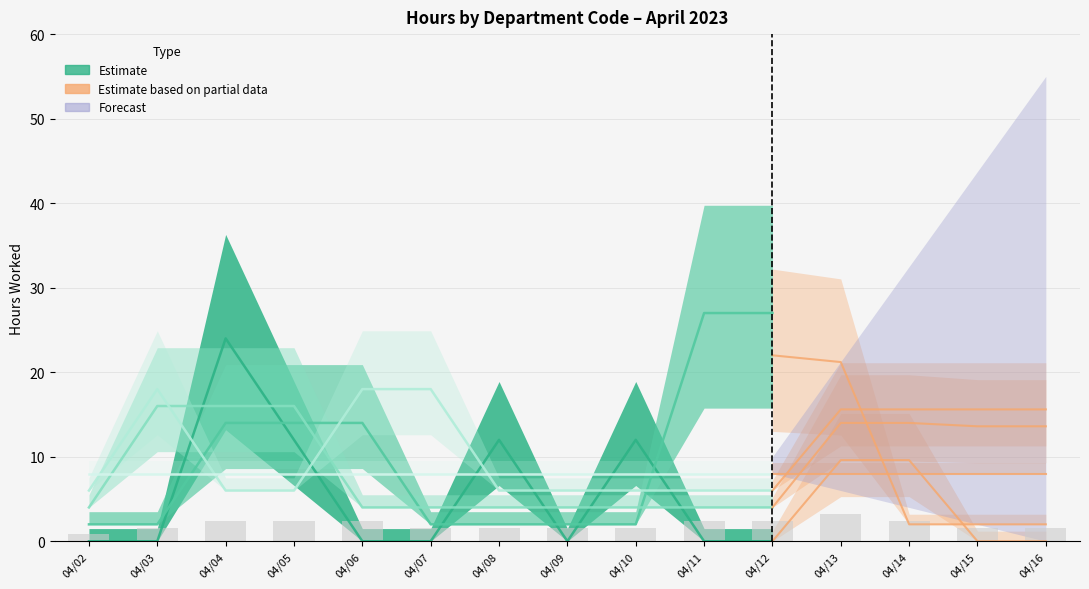

Count the number of data series in this chart.

5